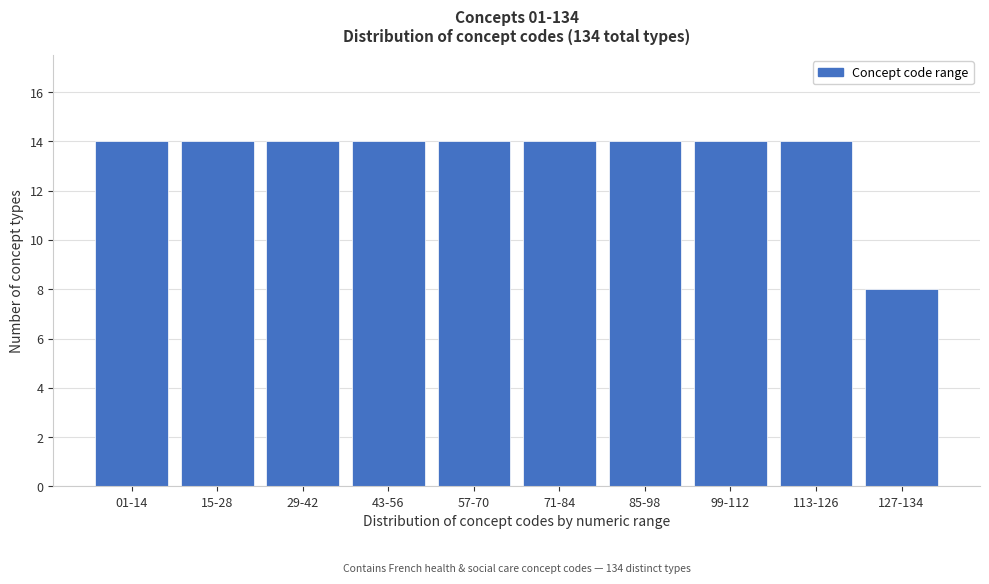

Reading right to left, transcribe all the data shown in this chart.

127-134=8	113-126=14	99-112=14	85-98=14	71-84=14	57-70=14	43-56=14	29-42=14	15-28=14	01-14=14